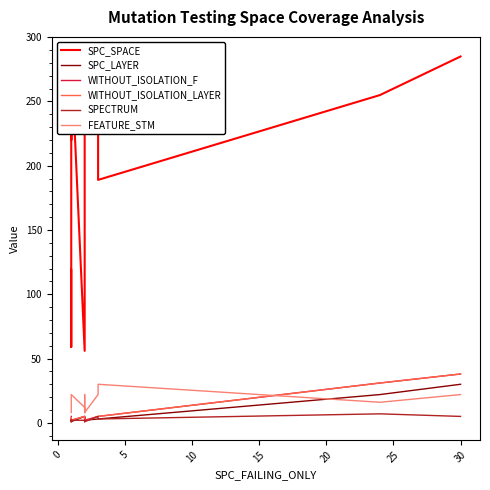

Is it true that SPC_LAYER equals 2 at 10?

False